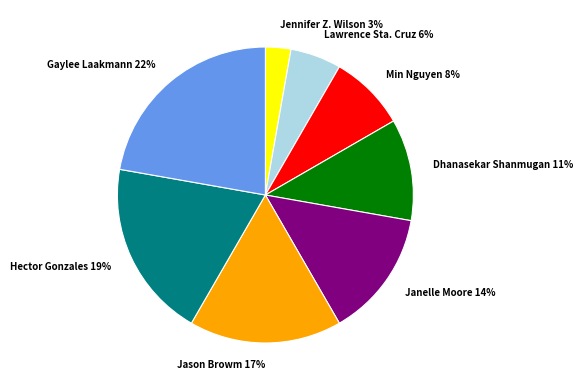

What percentage is the Janelle Moore slice, to the nearest percent?

14%